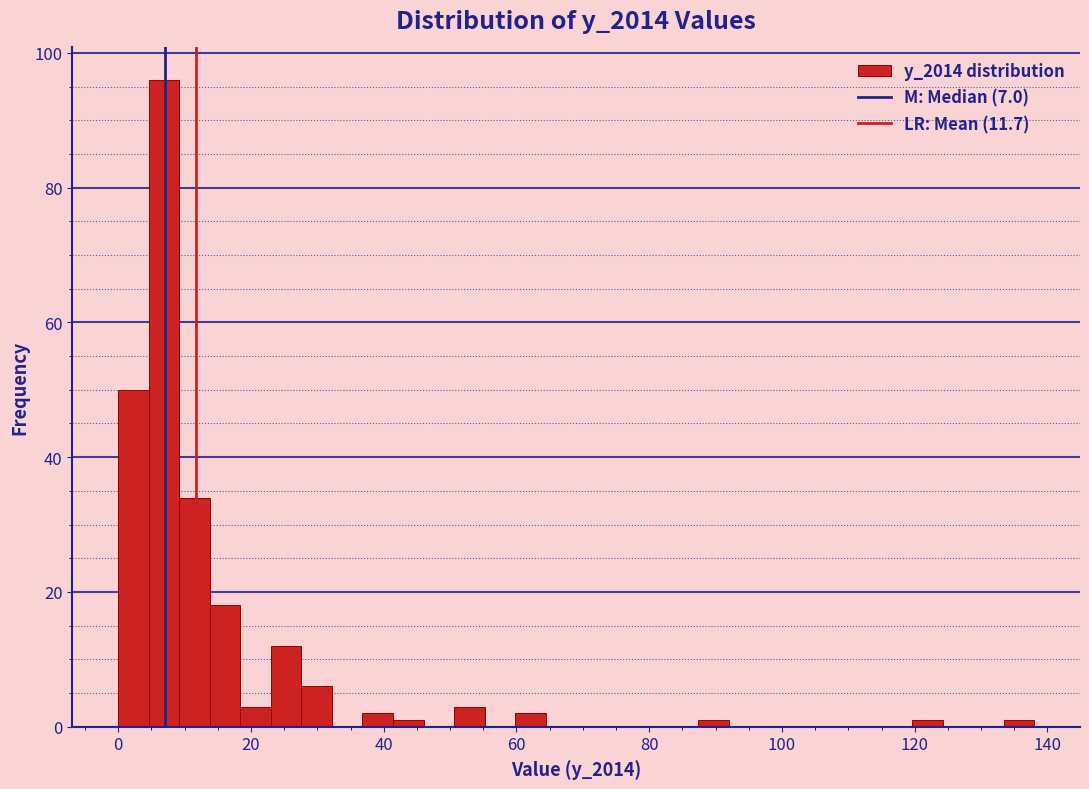

Read against the x-axis, roughly where is the centre of the tallest bar?

6